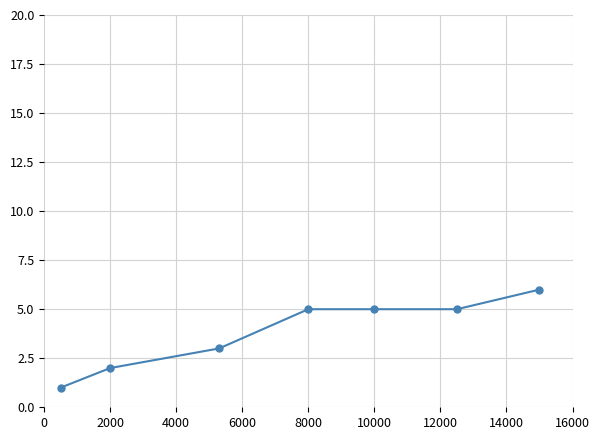

What is the value of the 3rd point from the left?

3